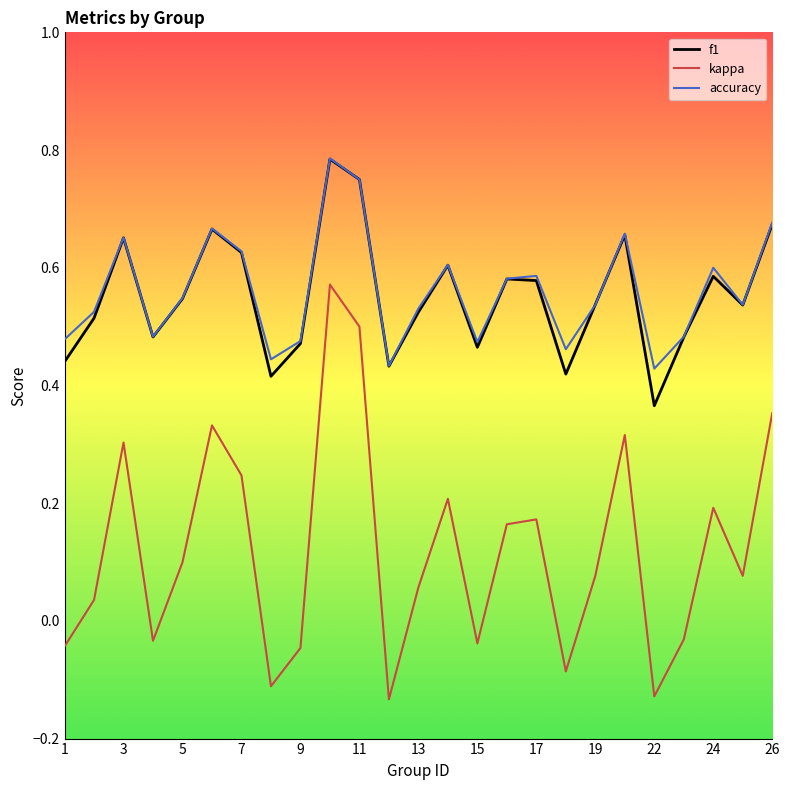

True or false: f1 and kappa cross at least once.

False